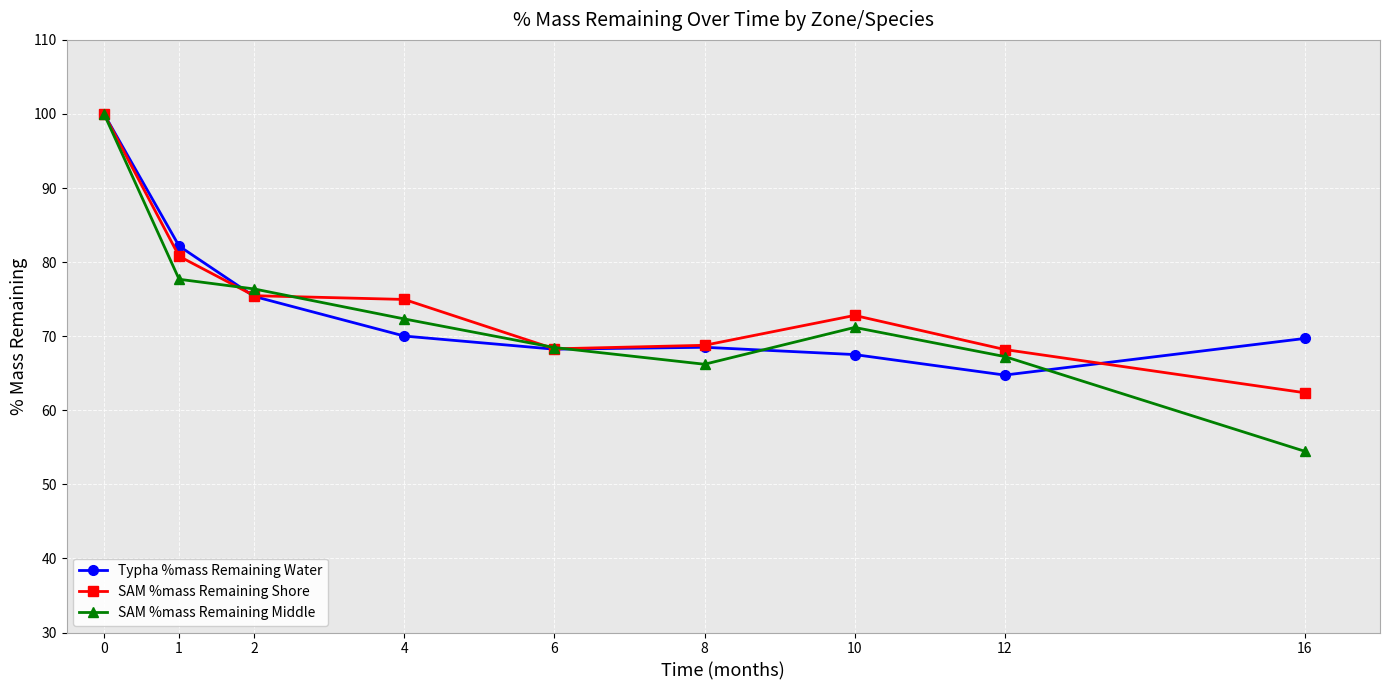

Is it true that SAM %mass Remaining Middle equals 54.9 at 0?

False